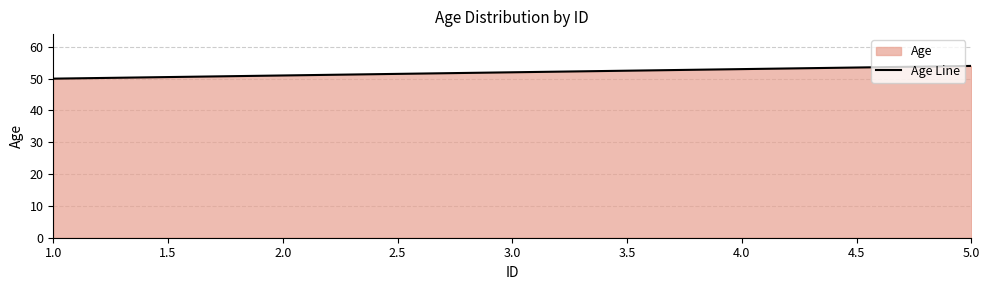

What is the difference between the maximum and minimum values?

4